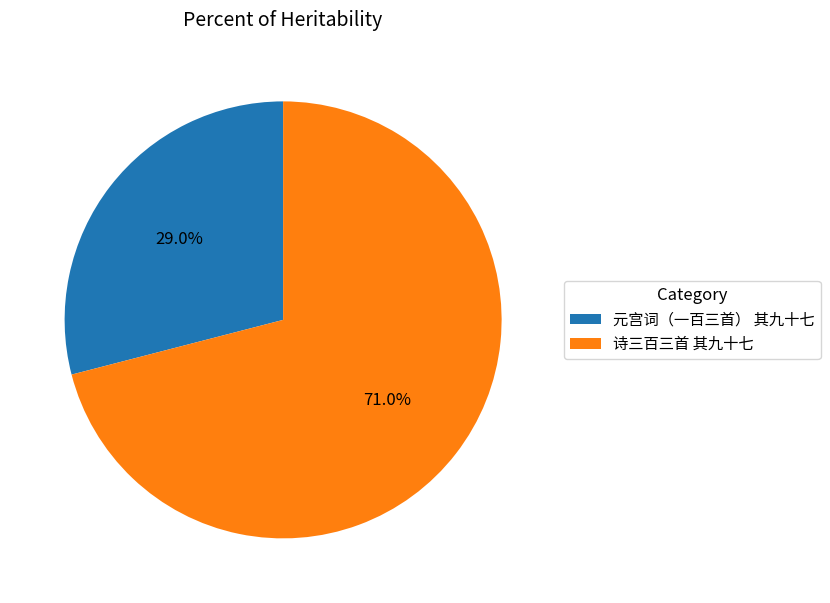

What percentage do 元宫词（一百三首） 其九十七 and 诗三百三首 其九十七 together represent?

100.0%